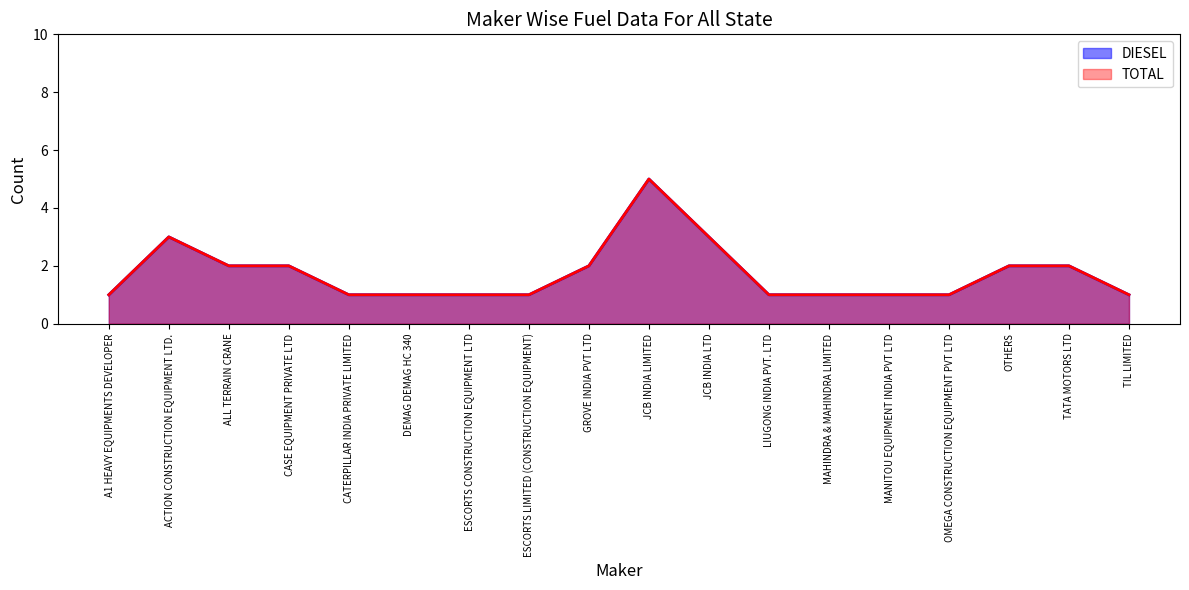

The TOTAL series shows 2 at OTHERS. True or false?

True